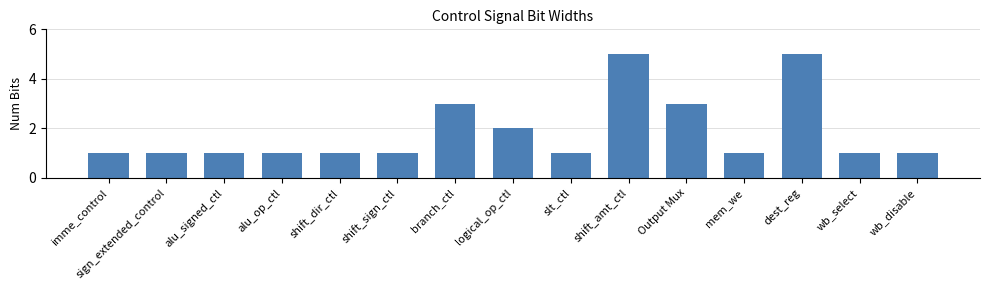

What is the label of the 14th bar from the left?

wb_select